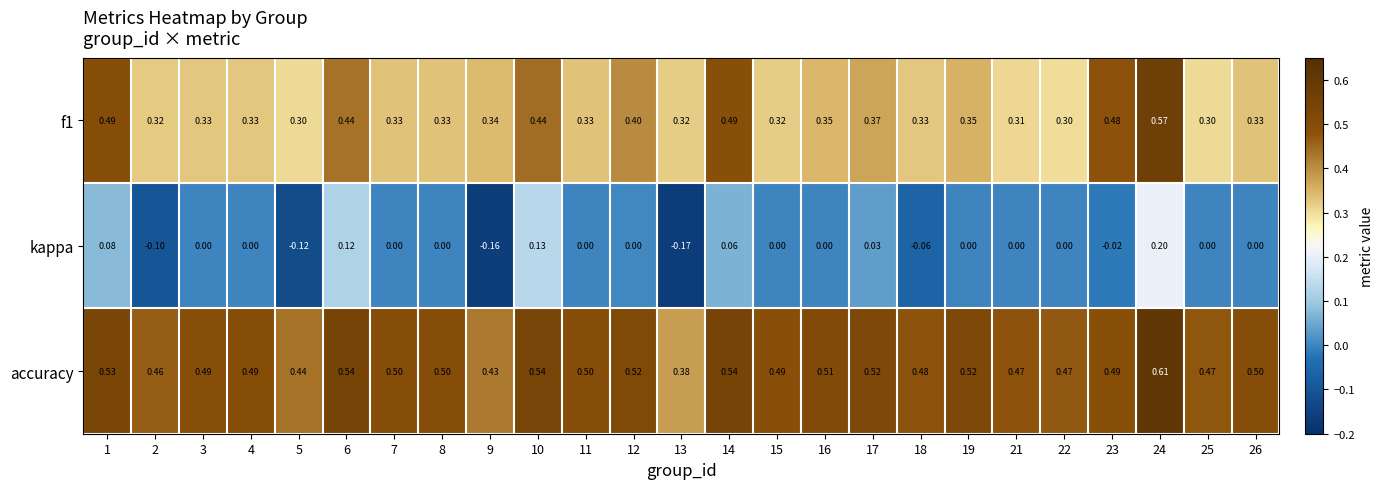

What is the spread (max minus min) of values at 10?

0.4